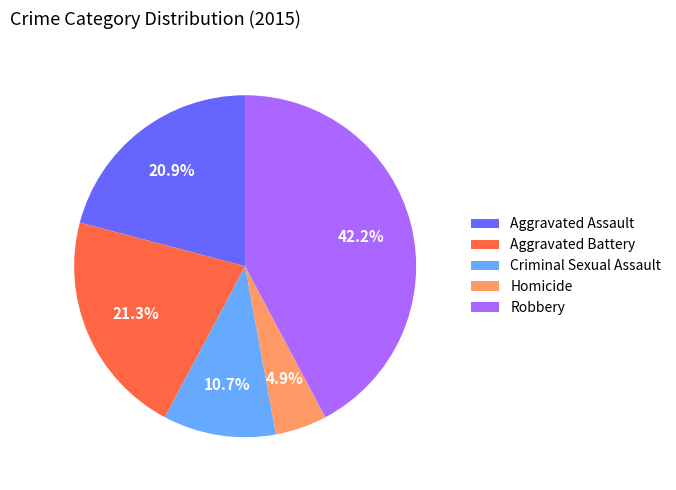

Is it true that Aggravated Assault is 12% of the pie?

False